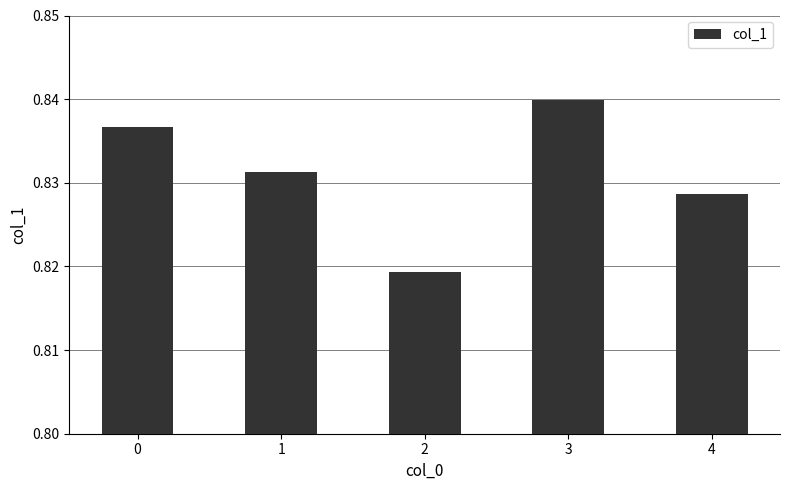

What is the sum of all values?

4.2